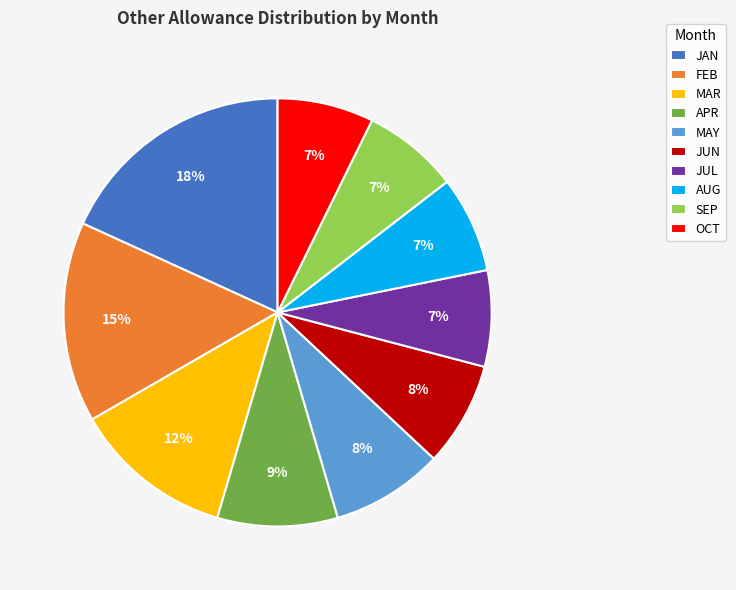

Does AUG represent more than half of the total?

No